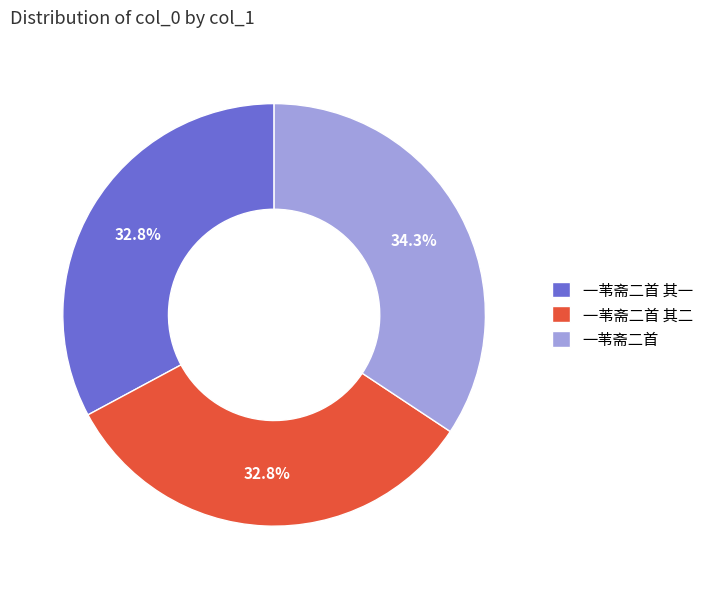

To the nearest percent, what portion does 一苇斋二首 represent?

34%